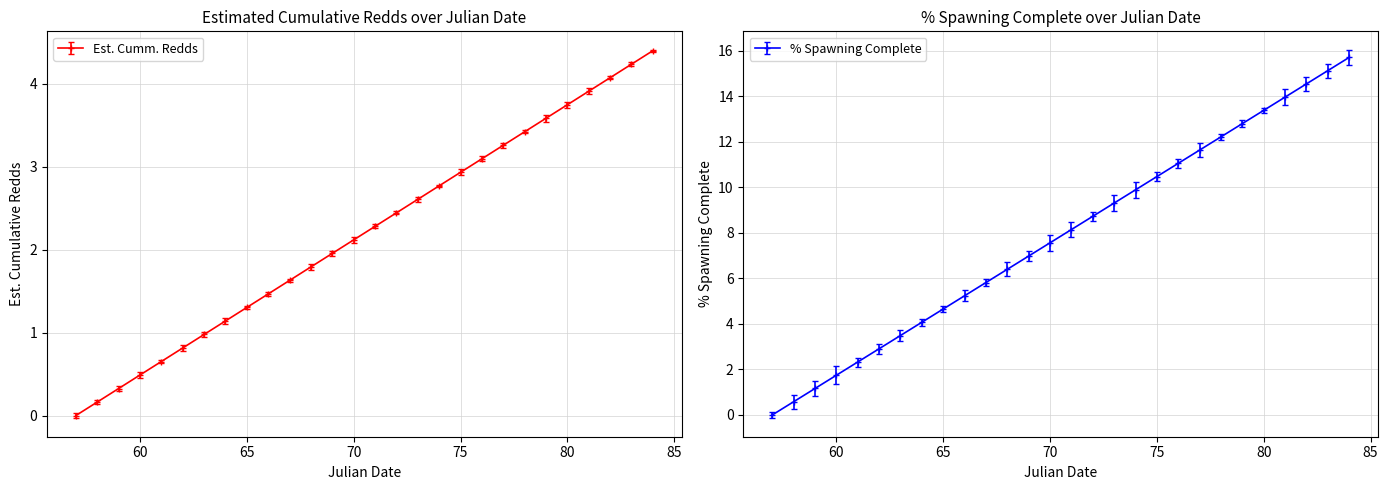

True or false: % Spawning Complete and Est. Cumm. Redds cross at least once.

False